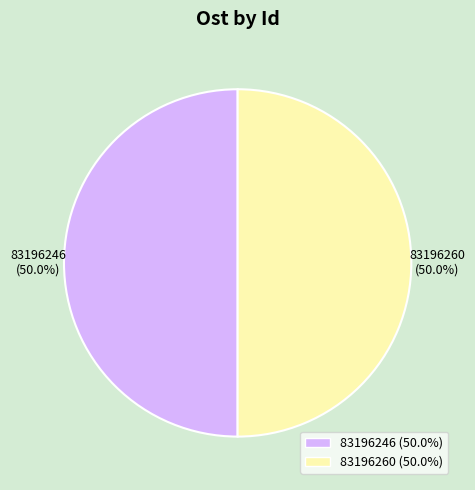

To the nearest percent, what percentage of the pie is 83196260?

50%